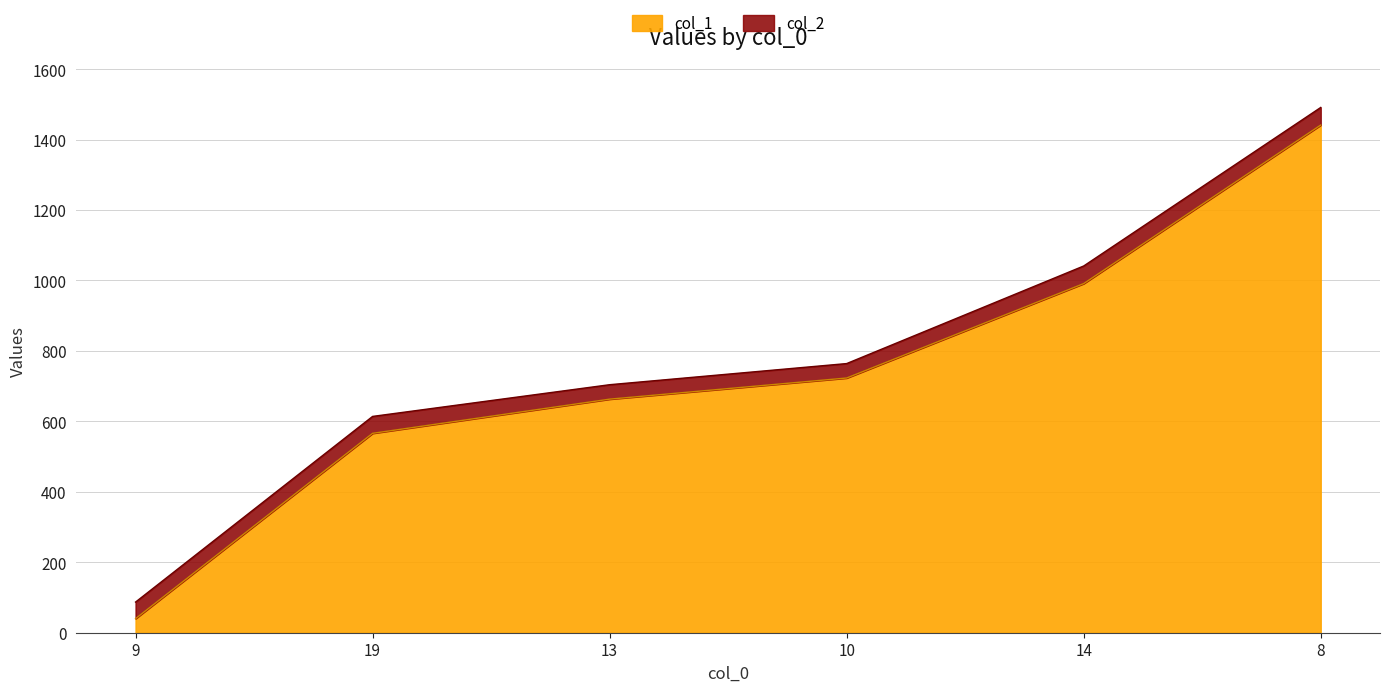

The value of col_1 at 10 is 723. True or false?

True